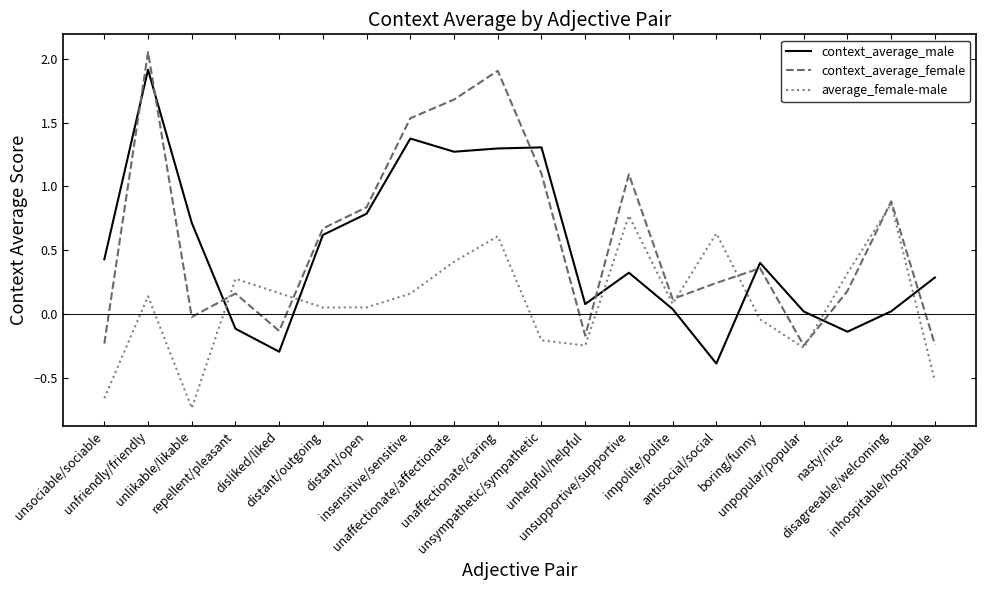

What is the highest value of the context_average_male series?

1.9